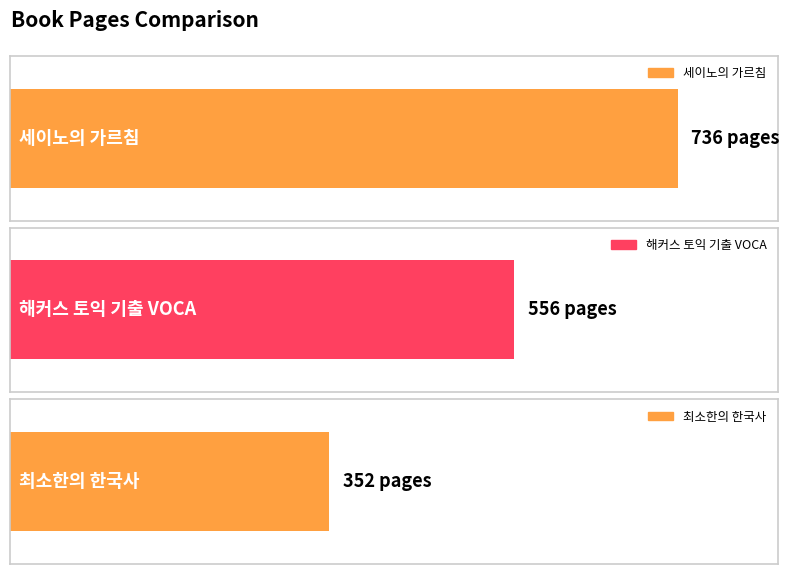

What is the smallest value displayed?

352